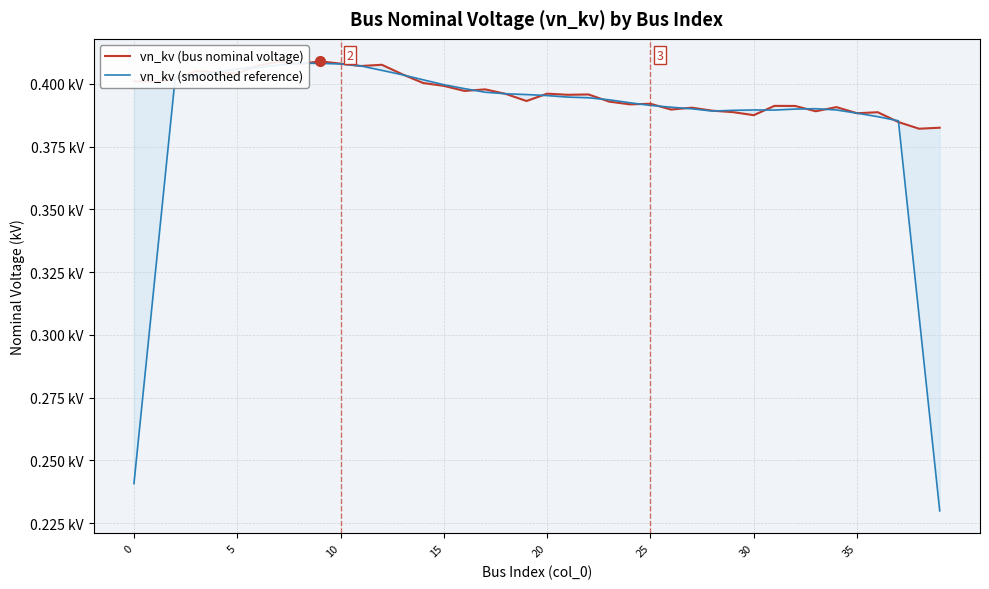

At how many categories does at least one series exceed 0?

40